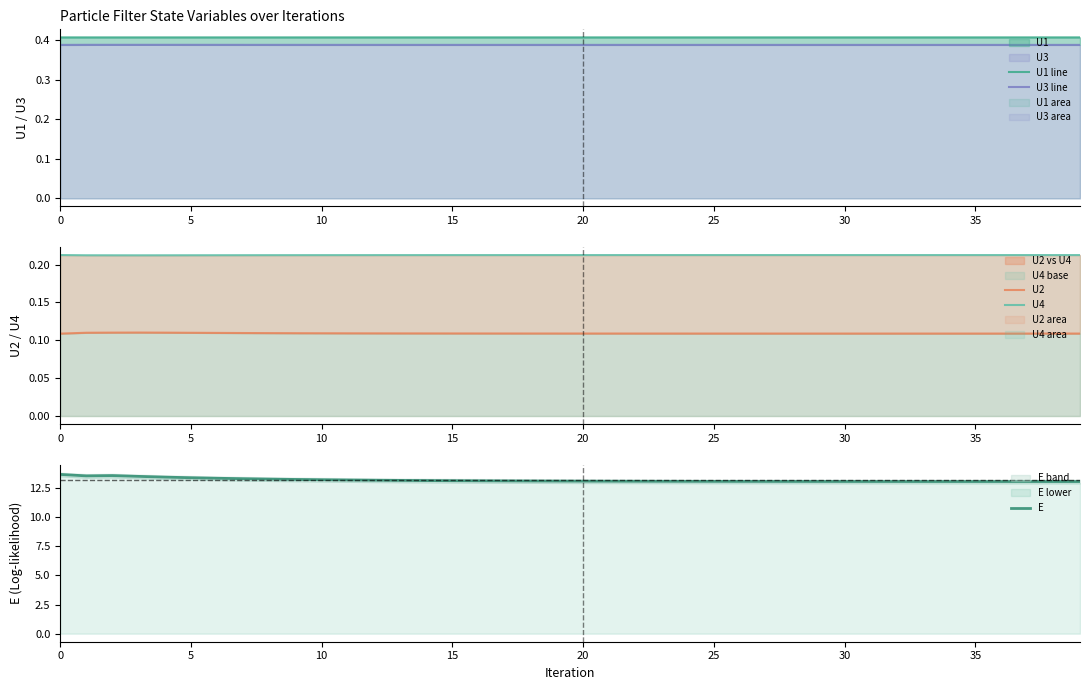

What is the label of the 25th point from the left?

24